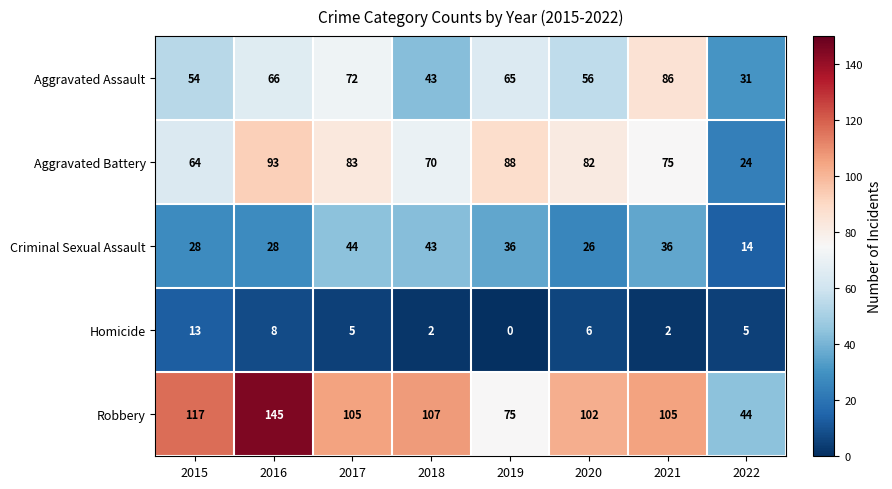

How many distinct data groups are displayed?

5